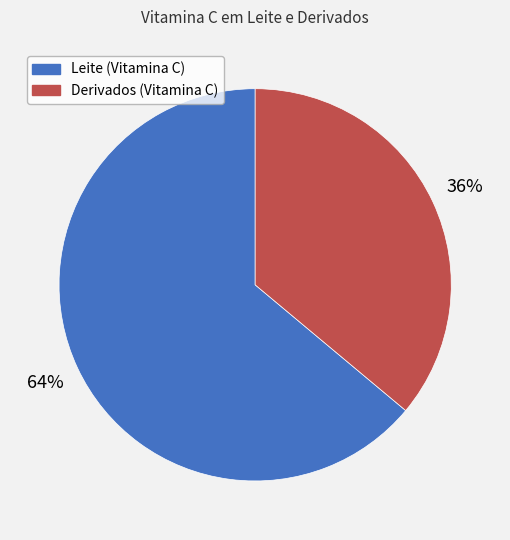

To the nearest percent, what is the difference between the largest and smallest slice percentages?

28%